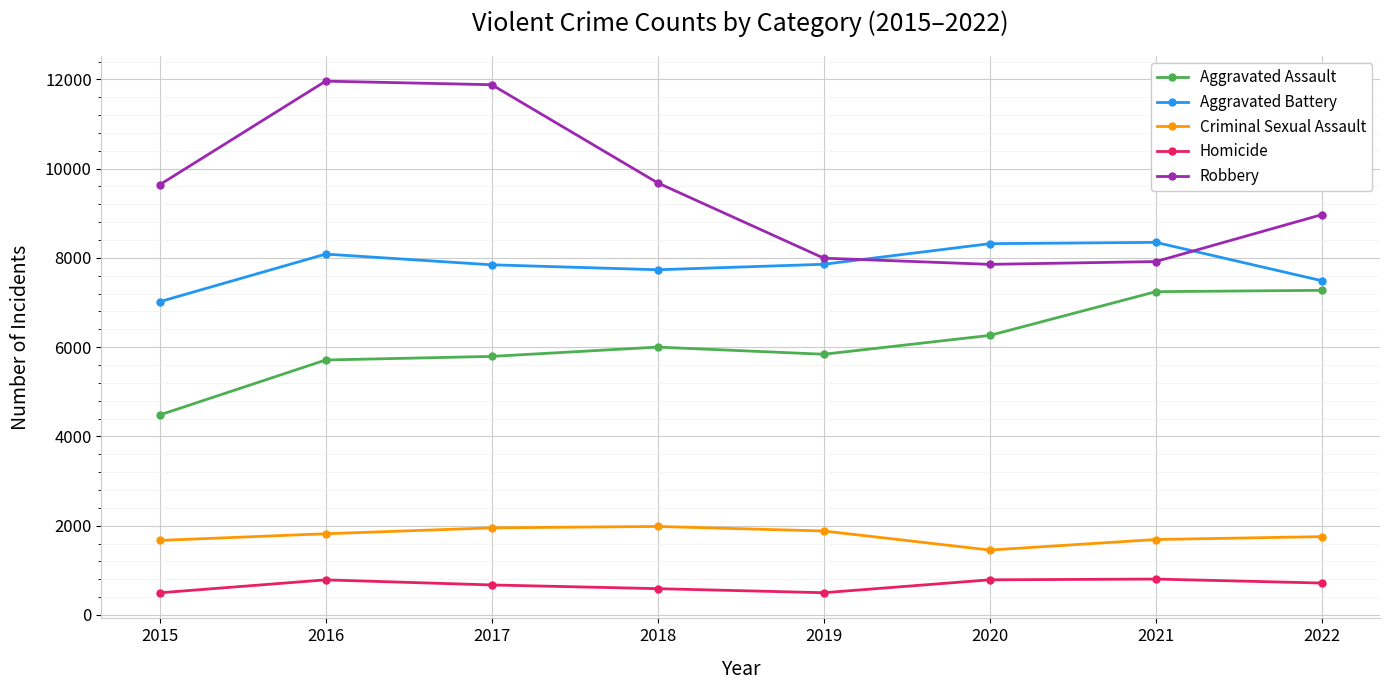

What is the difference between the maximum and second lowest values in the Homicide series?

306